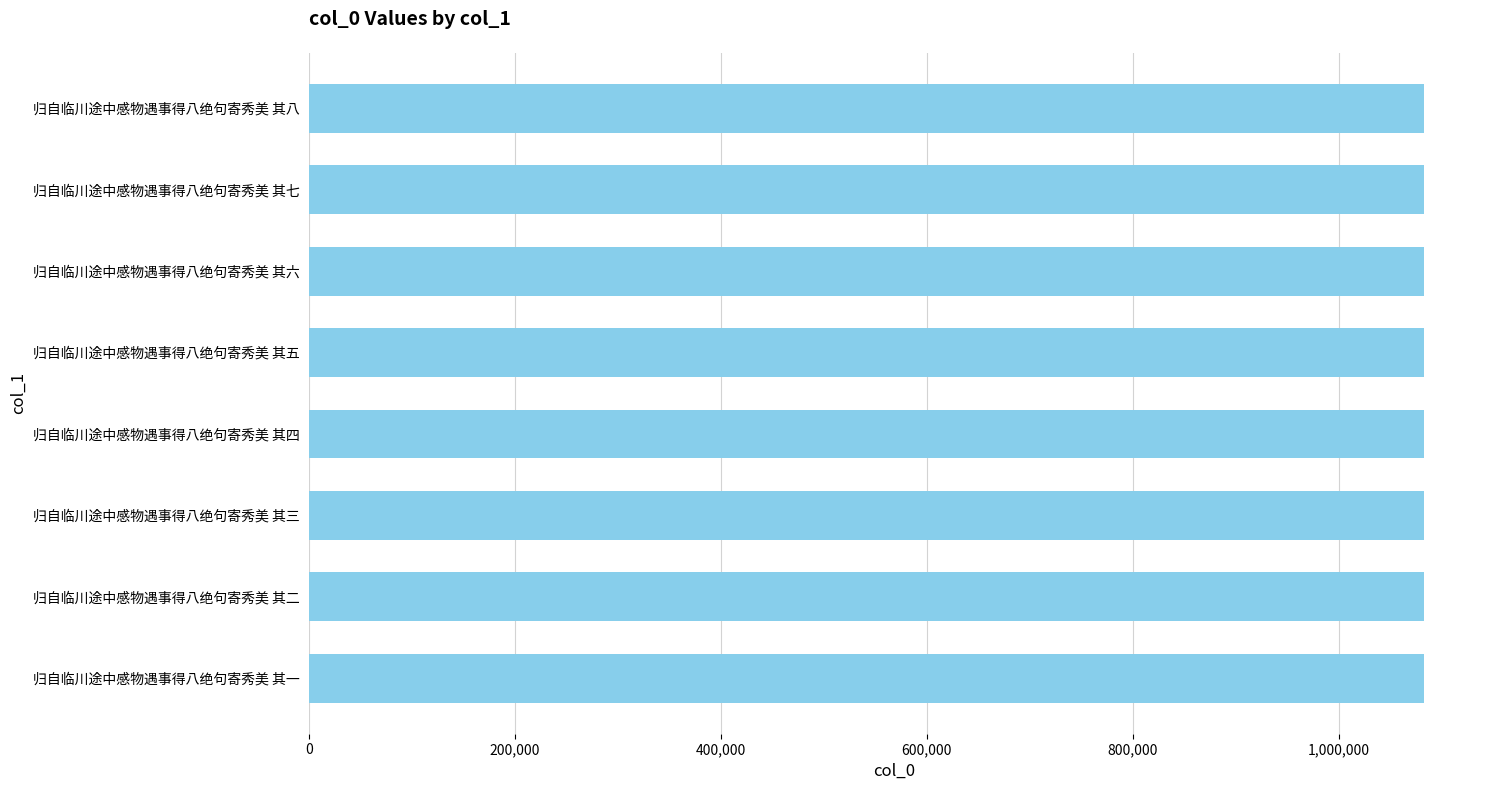

How many series are shown in this chart?

1